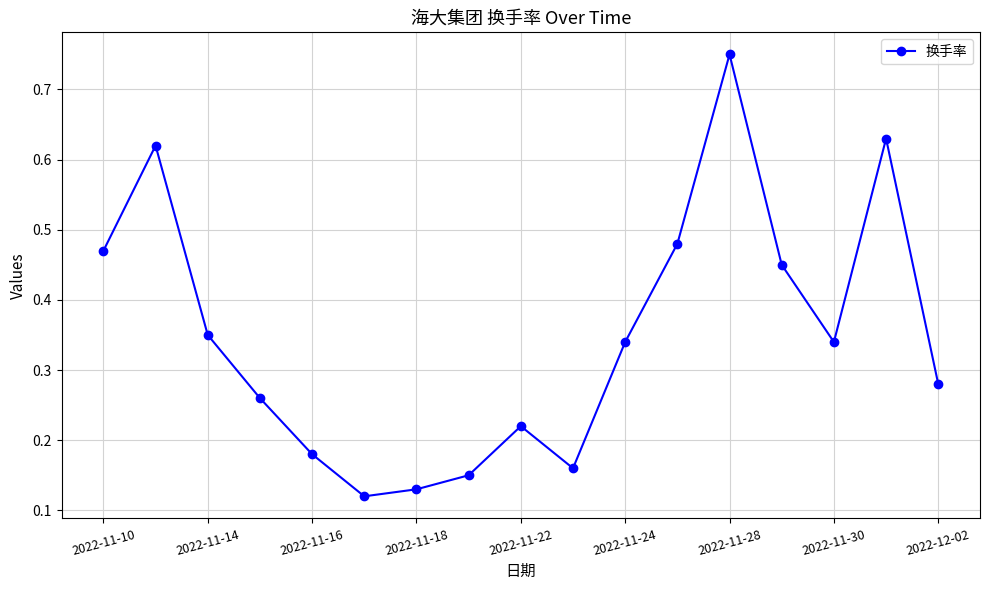

How many points are higher than both their immediate neighbors (excluding endpoints)?

4